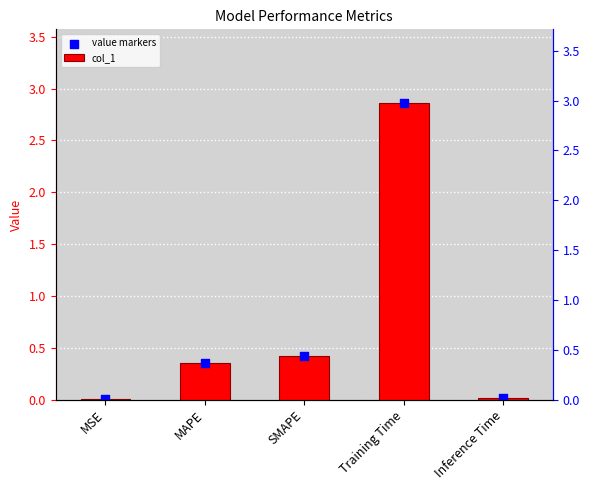

What are all the series names shown in the legend?

col_1, value markers